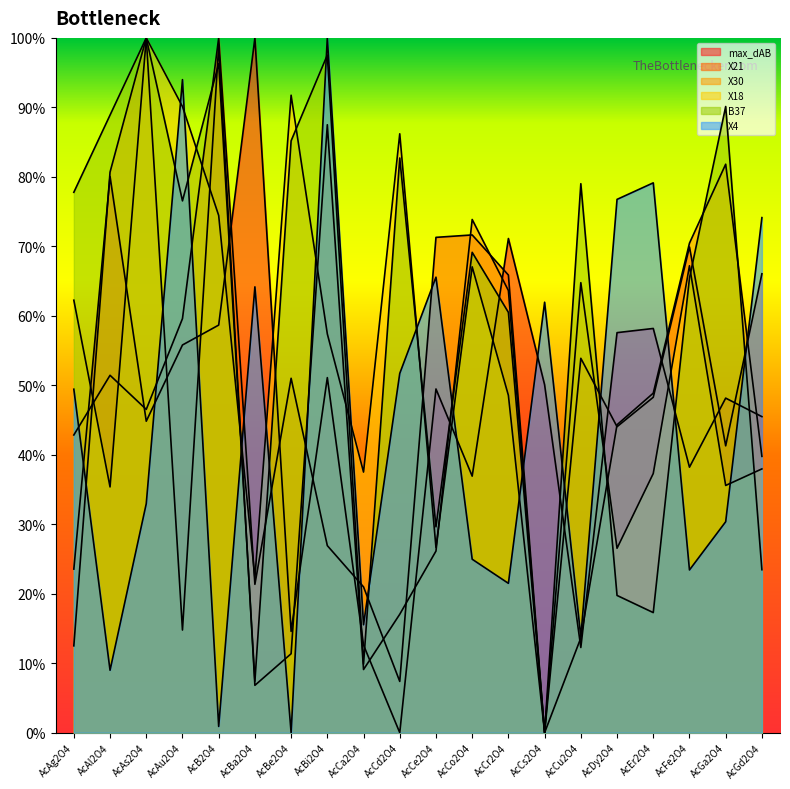

Reading left to right, what are all the values shown in this chart?

max_dAB: AcAg2O4=0.2	AcAl2O4=0.8	AcAs2O4=0.4	AcAu2O4=0.6	AcB2O4=0.6	AcBa2O4=1.0	AcBe2O4=0.1	AcBi2O4=0.5	AcCa2O4=0.1	AcCd2O4=0.0	AcCe2O4=0.5	AcCo2O4=0.4	AcCr2O4=0.7	AcCs2O4=0.5	AcCu2O4=0.1	AcDy2O4=0.6	AcEr2O4=0.6	AcFe2O4=0.4	AcGa2O4=0.5	AcGd2O4=0.5
X21: AcAg2O4=0.4	AcAl2O4=0.5	AcAs2O4=0.5	AcAu2O4=0.6	AcB2O4=1.0	AcBa2O4=0.2	AcBe2O4=0.5	AcBi2O4=0.3	AcCa2O4=0.2	AcCd2O4=0.1	AcCe2O4=0.7	AcCo2O4=0.7	AcCr2O4=0.7	AcCs2O4=0.0	AcCu2O4=0.5	AcDy2O4=0.4	AcEr2O4=0.5	AcFe2O4=0.7	AcGa2O4=0.4	AcGd2O4=0.7
X30: AcAg2O4=0.1	AcAl2O4=0.8	AcAs2O4=1.0	AcAu2O4=0.1	AcB2O4=1.0	AcBa2O4=0.1	AcBe2O4=0.1	AcBi2O4=0.9	AcCa2O4=0.1	AcCd2O4=0.2	AcCe2O4=0.3	AcCo2O4=0.7	AcCr2O4=0.6	AcCs2O4=0.0	AcCu2O4=0.1	AcDy2O4=0.4	AcEr2O4=0.5	AcFe2O4=0.7	AcGa2O4=0.8	AcGd2O4=0.4
X18: AcAg2O4=0.6	AcAl2O4=0.4	AcAs2O4=1.0	AcAu2O4=0.9	AcB2O4=0.7	AcBa2O4=0.2	AcBe2O4=0.9	AcBi2O4=0.6	AcCa2O4=0.4	AcCd2O4=0.9	AcCe2O4=0.3	AcCo2O4=0.7	AcCr2O4=0.5	AcCs2O4=0.0	AcCu2O4=0.6	AcDy2O4=0.3	AcEr2O4=0.4	AcFe2O4=0.7	AcGa2O4=0.4	AcGd2O4=0.4
B37: AcAg2O4=0.8	AcAl2O4=0.9	AcAs2O4=1.0	AcAu2O4=0.8	AcB2O4=1.0	AcBa2O4=0.1	AcBe2O4=0.9	AcBi2O4=1.0	AcCa2O4=0.1	AcCd2O4=0.8	AcCe2O4=0.3	AcCo2O4=0.7	AcCr2O4=0.6	AcCs2O4=0.0	AcCu2O4=0.8	AcDy2O4=0.2	AcEr2O4=0.2	AcFe2O4=0.7	AcGa2O4=0.9	AcGd2O4=0.2
X4: AcAg2O4=0.5	AcAl2O4=0.1	AcAs2O4=0.3	AcAu2O4=0.9	AcB2O4=0.0	AcBa2O4=0.6	AcBe2O4=0.0	AcBi2O4=1.0	AcCa2O4=0.2	AcCd2O4=0.5	AcCe2O4=0.7	AcCo2O4=0.2	AcCr2O4=0.2	AcCs2O4=0.6	AcCu2O4=0.1	AcDy2O4=0.8	AcEr2O4=0.8	AcFe2O4=0.2	AcGa2O4=0.3	AcGd2O4=0.7